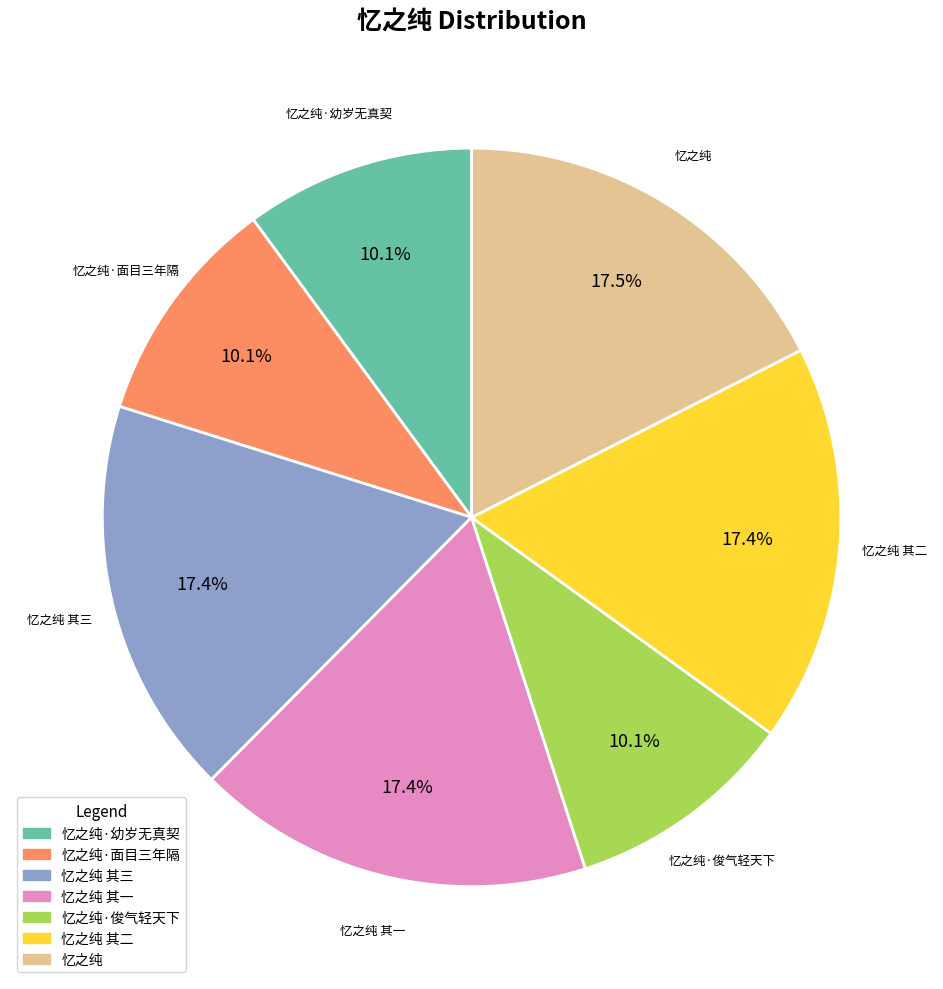

Approximately how many times larger is the value at 忆之纯·俊气轻天下 compared to 忆之纯 其二?

0.6